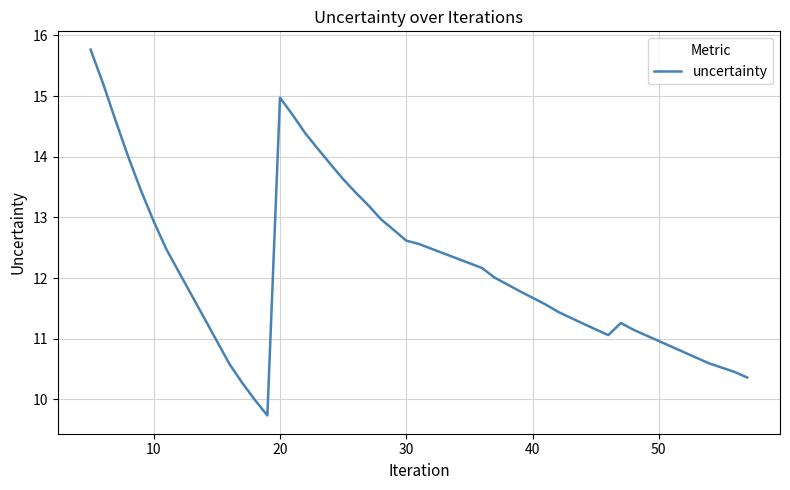

How many lines are shown in the chart?

1